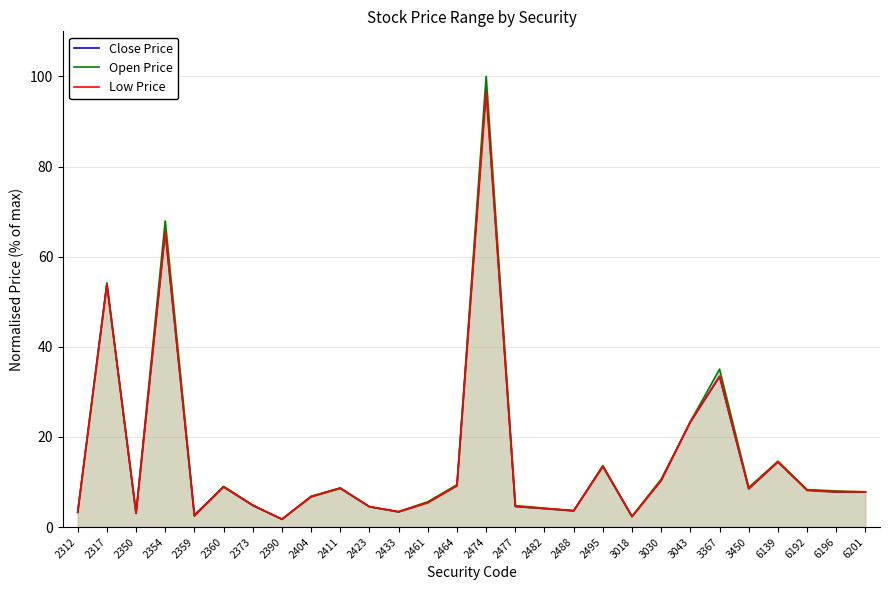

Where is the first local minimum for Low Price?

2350